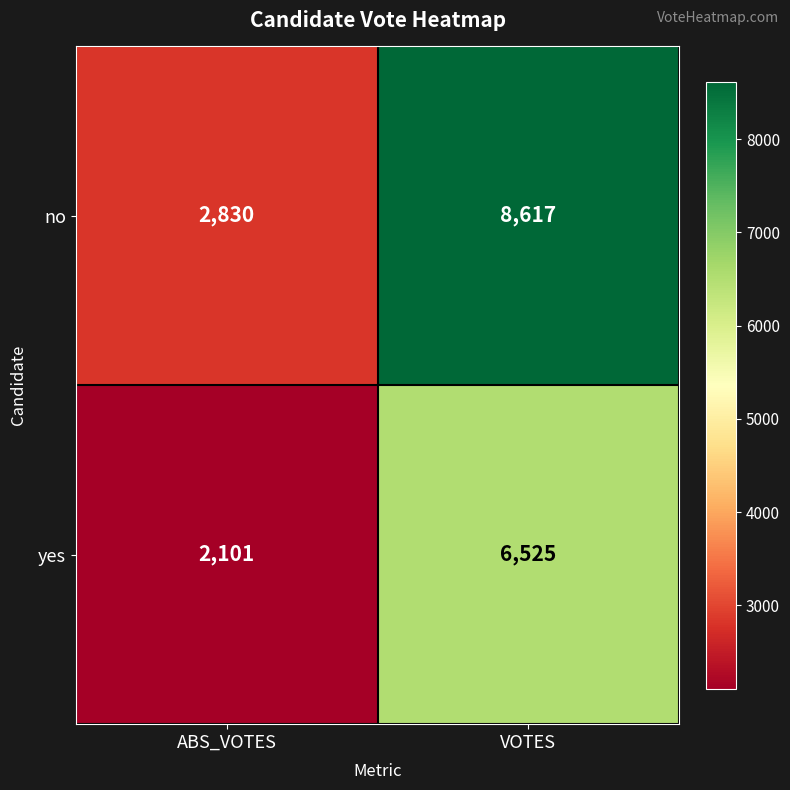

Reading right to left, what are all the values shown in this chart?

no: VOTES=8617	ABS_VOTES=2830
yes: VOTES=6525	ABS_VOTES=2101